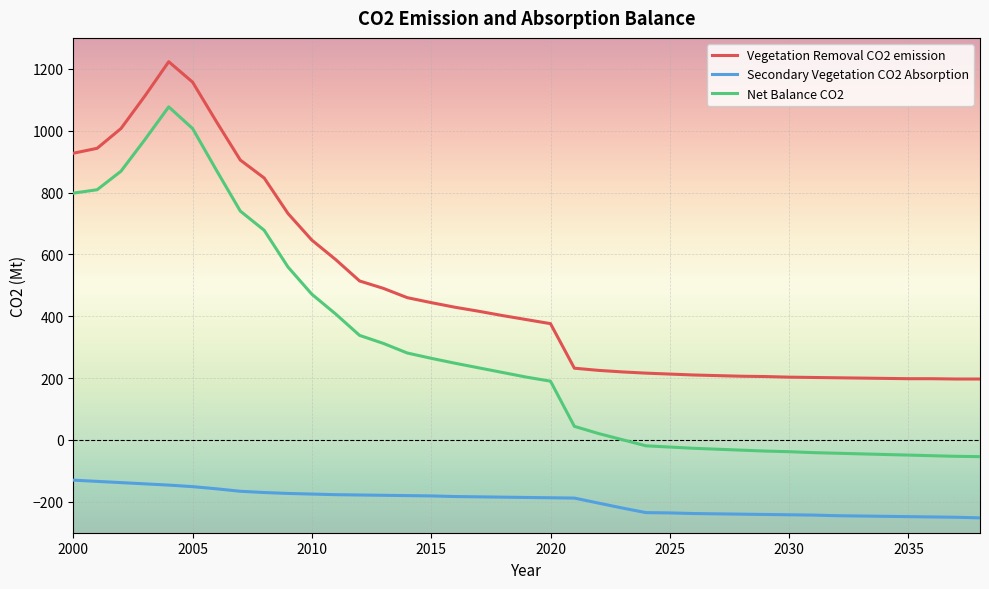

List the series in order of their overall mean, highest first.

Vegetation Removal CO2 emission, Net Balance CO2, Secondary Vegetation CO2 Absorption